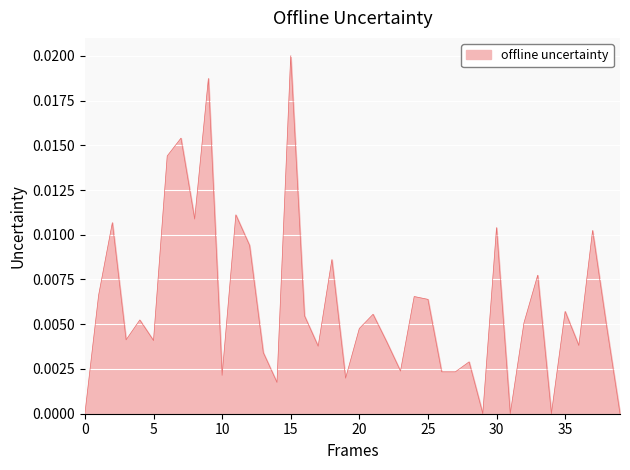

Is this an area chart (filled region under the line)?

Yes